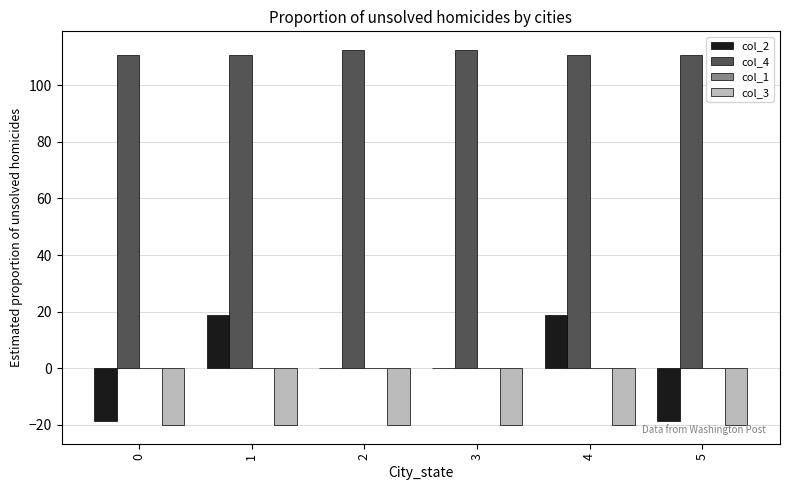

What is the greatest value displayed?

112.4